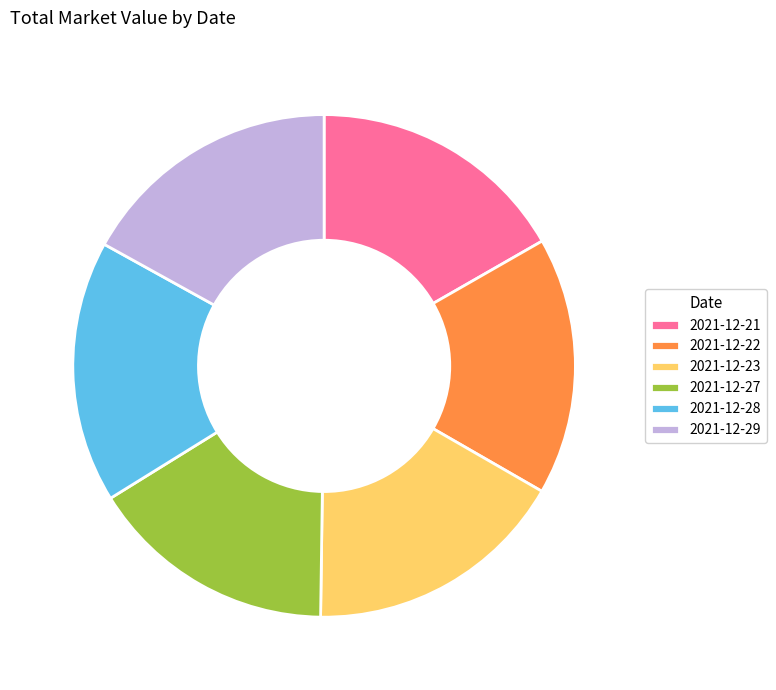

How many slices are in this pie chart?

6